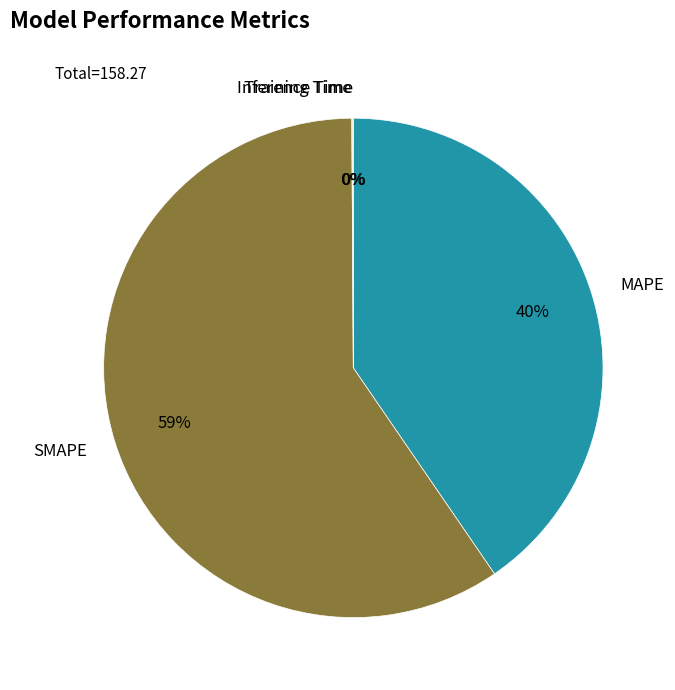

To the nearest percent, what portion does MAPE represent?

40%